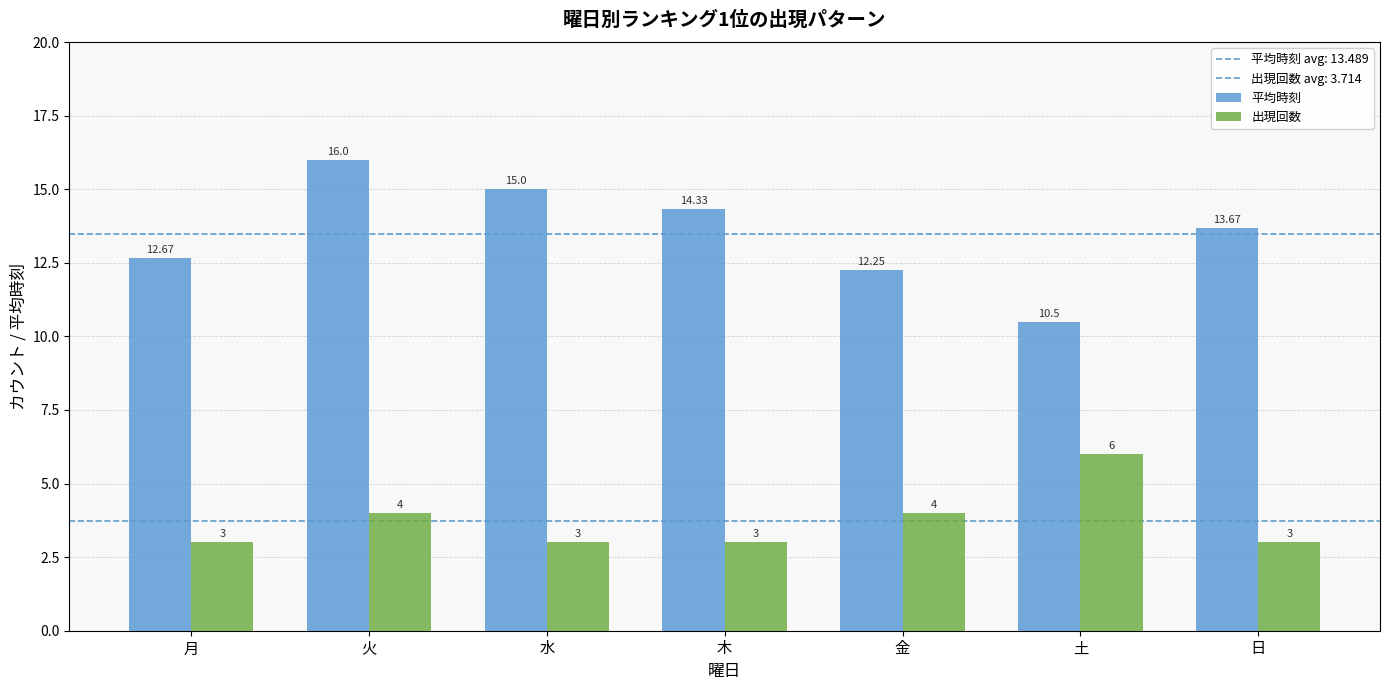

The 平均時刻 series shows 17.0 at 土. True or false?

False